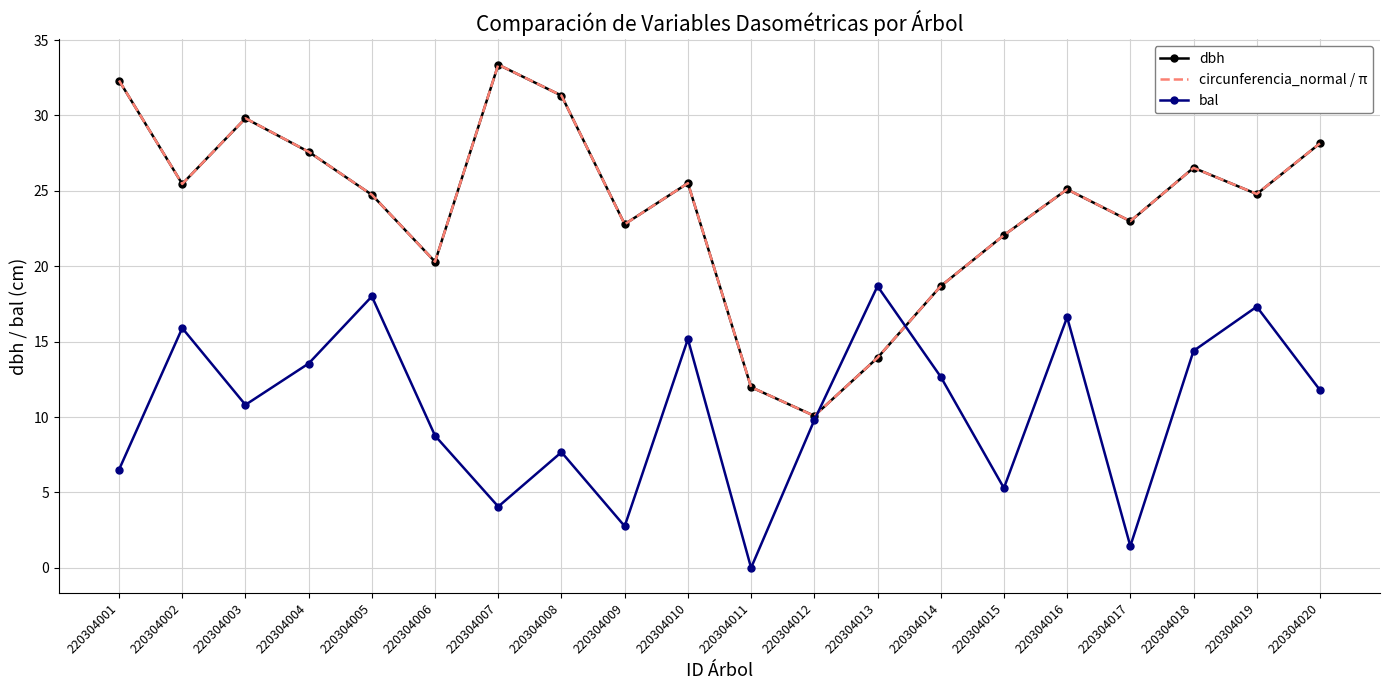

After their last crossing, which series has the higher values: dbh or bal?

dbh